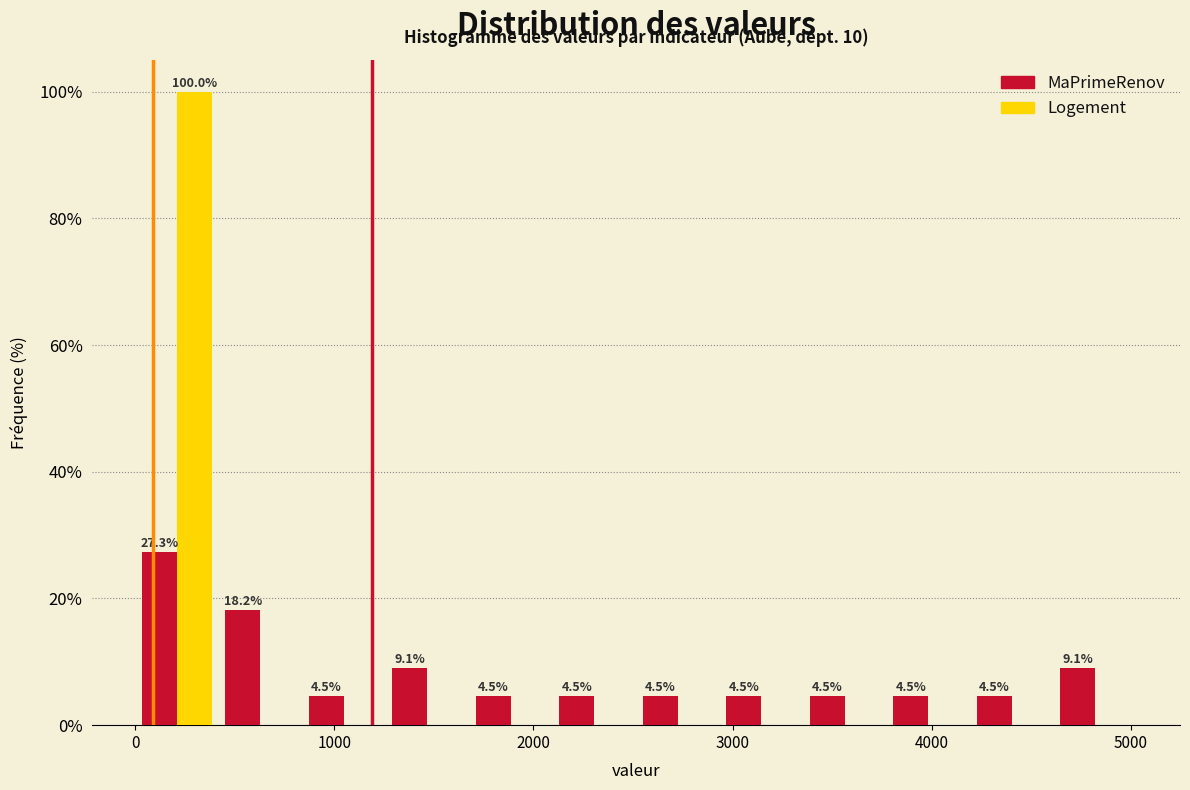

In the Logement series, which range on the x-axis has the tallest bar?

0 to 400